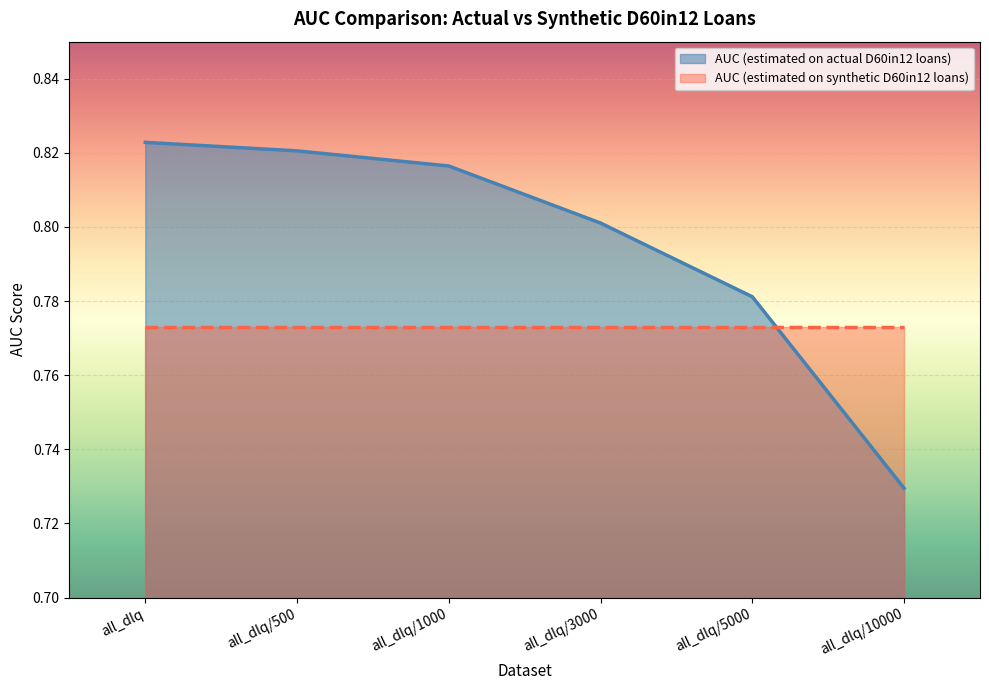

Is it true that the value at all_dlq/10000 is 0.7?

True